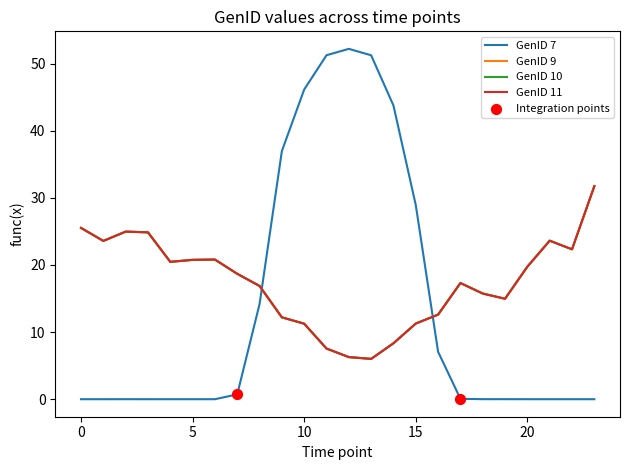

Does the chart have visible grid lines?

No